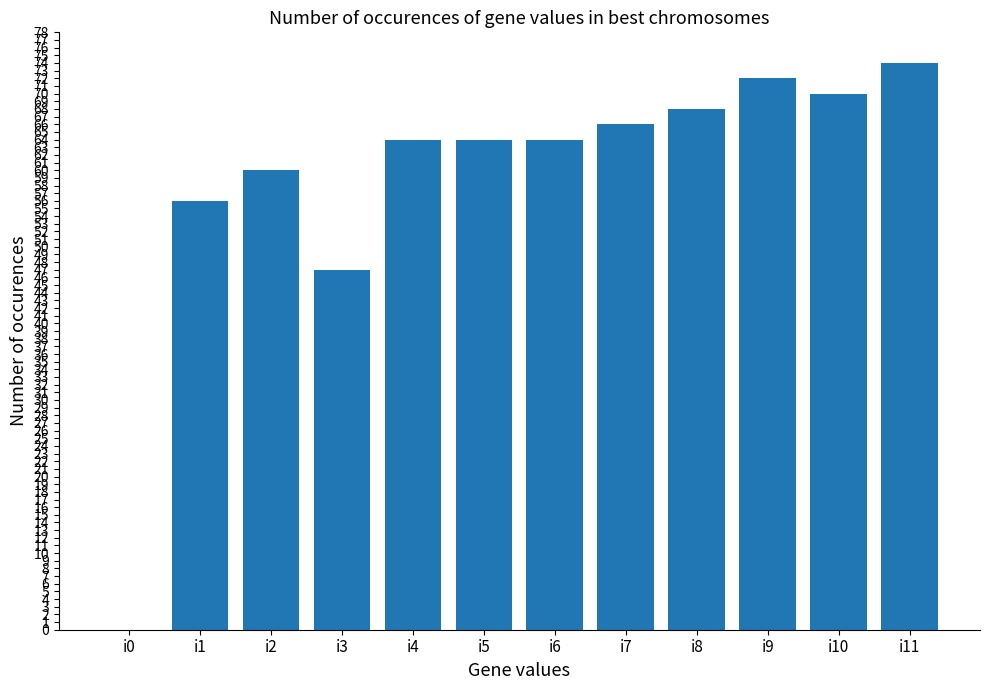

What is the sum of all values?

705